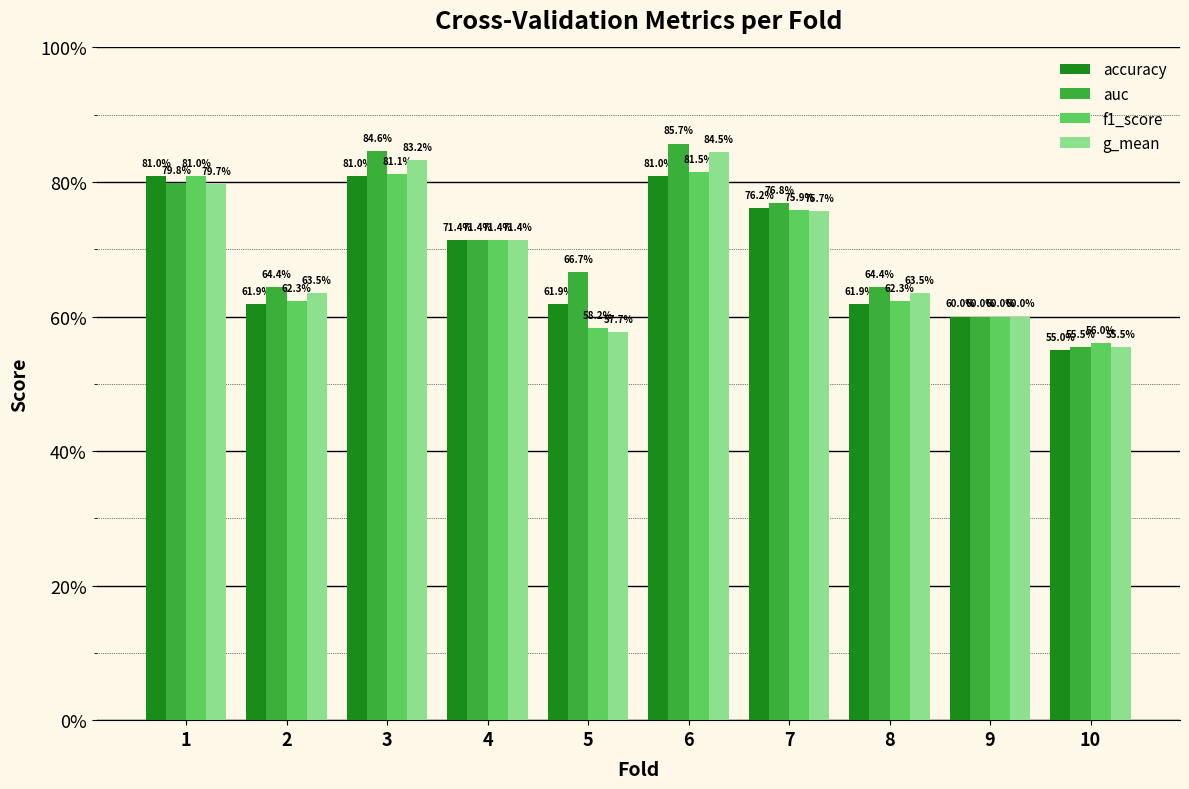

At how many categories does at least one series exceed 0?

10